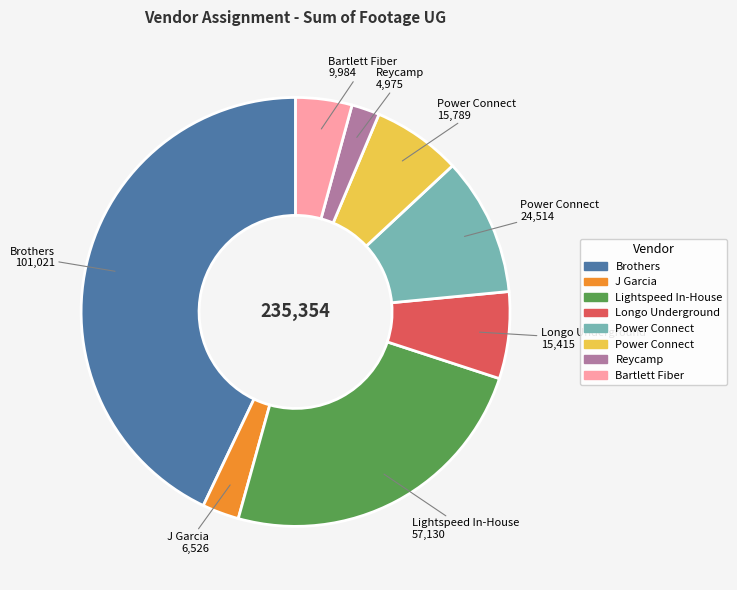

Is there a majority slice in this chart?

No